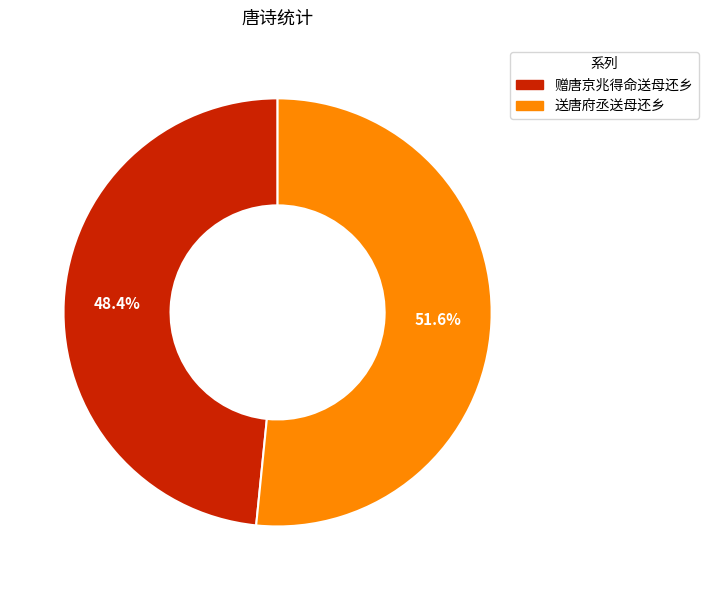

Combined, what portion of the pie is 赠唐京兆得命送母还乡 and 送唐府丞送母还乡?

100.0%